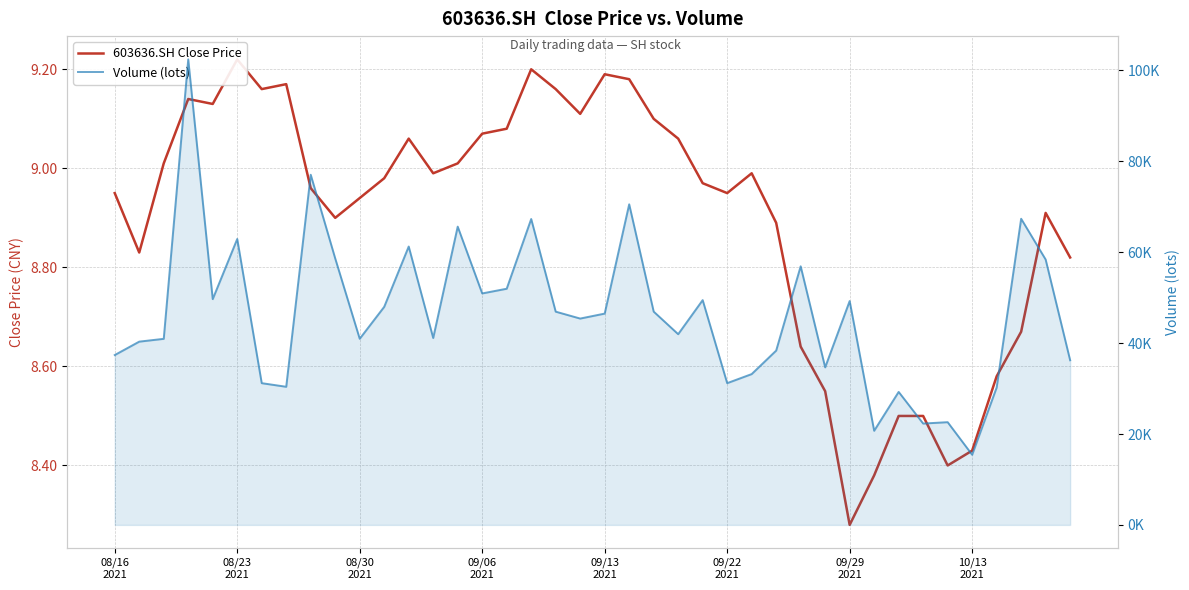

The 603636.SH Close Price series shows 3.2 at 09/29 2021. True or false?

False